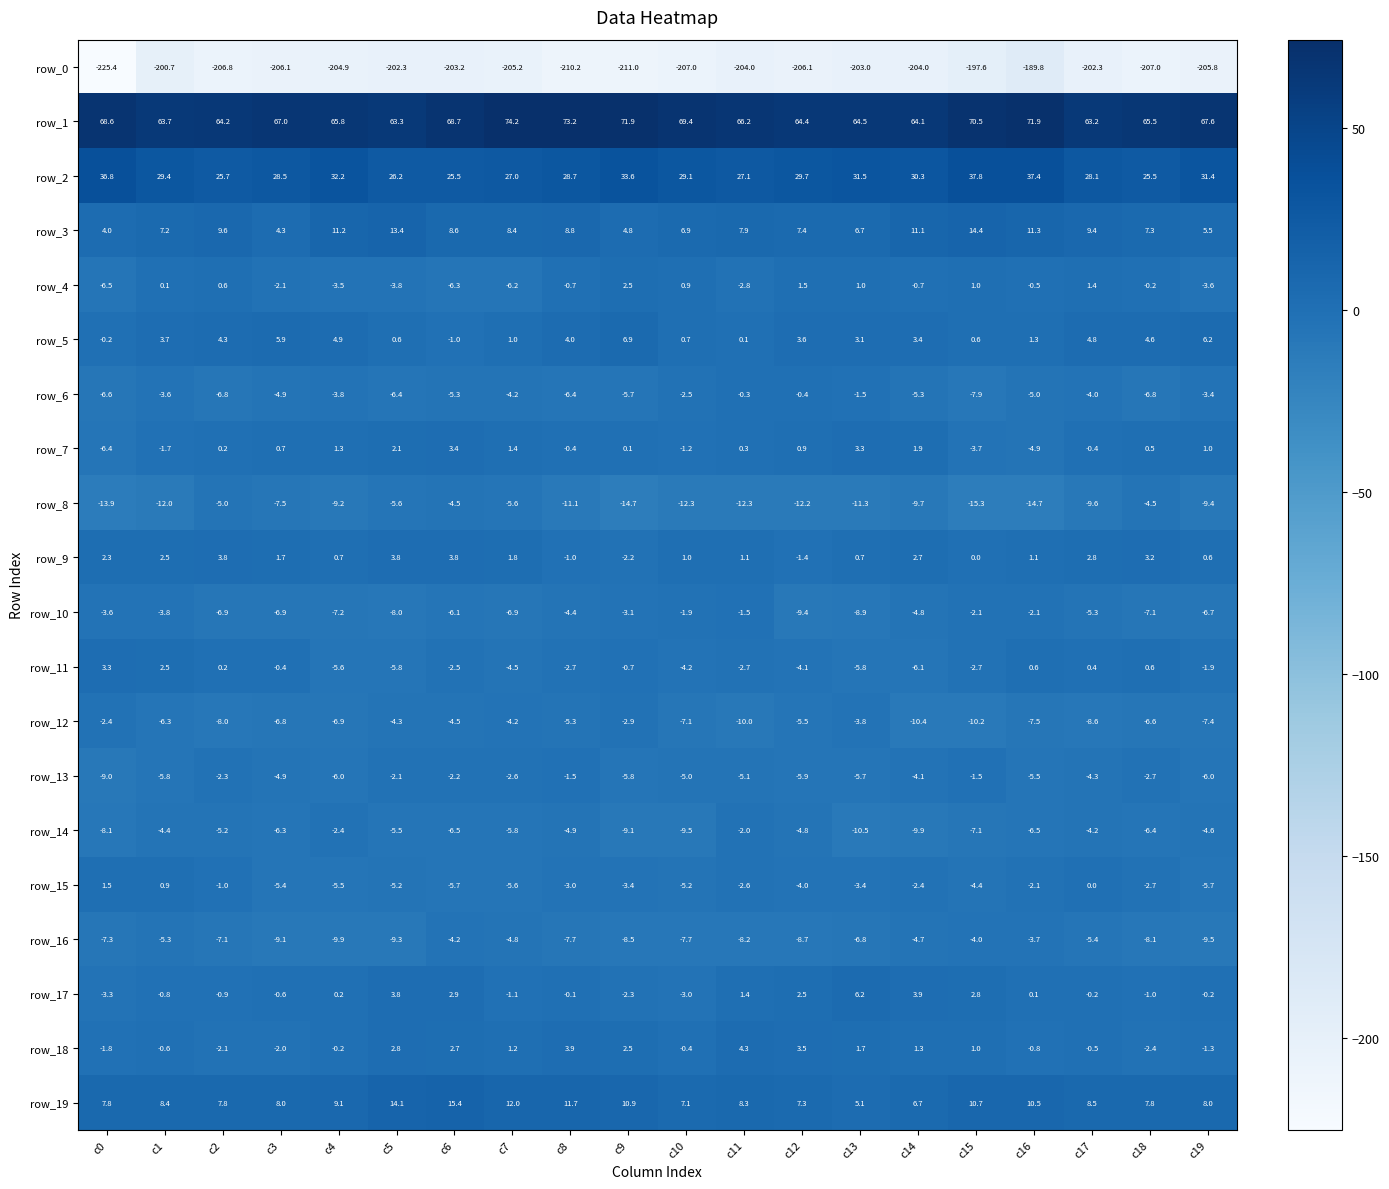

What is the difference between the second highest and second lowest values in the row_9 series?

5.2